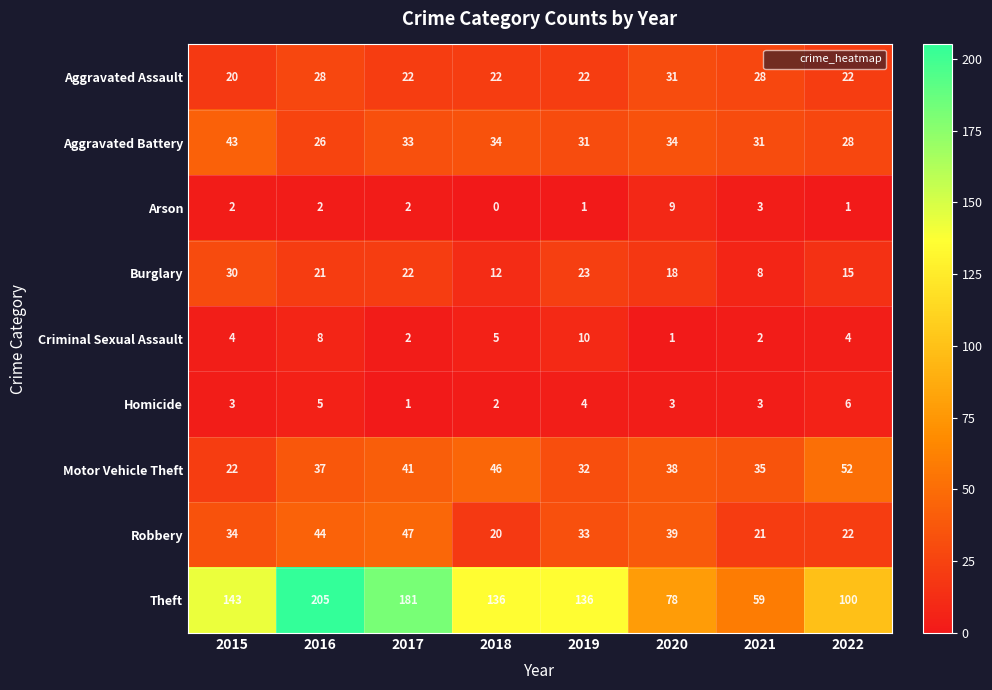

What is the total value across all series at 2021?

190